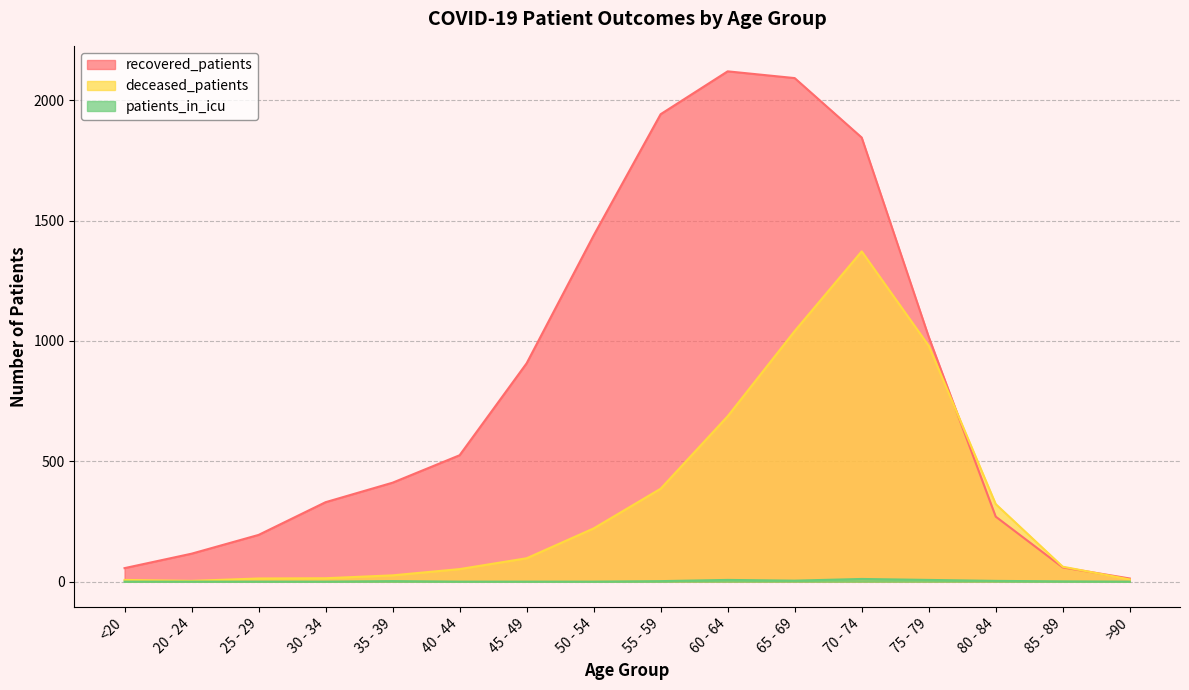

Which series has the largest range (max minus min)?

recovered_patients